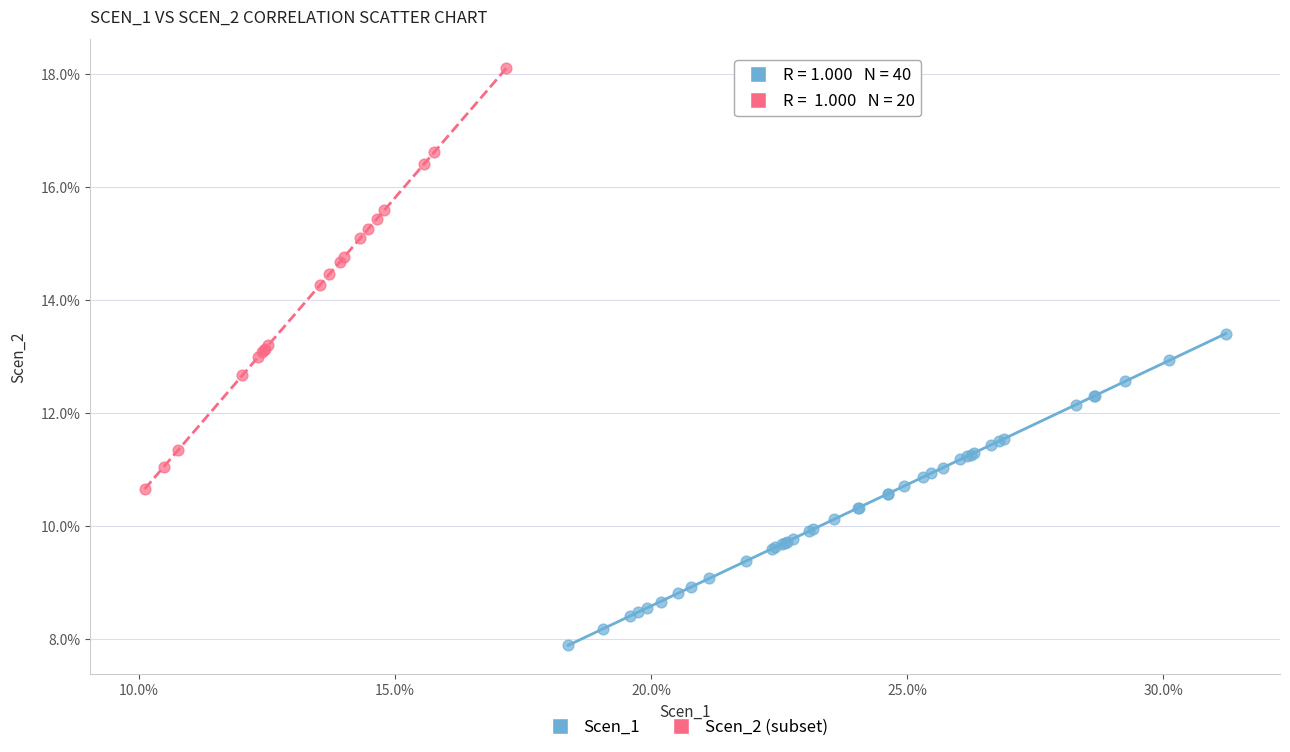

What are all the series names shown in the legend?

Scen_1, Scen_2 (subset)